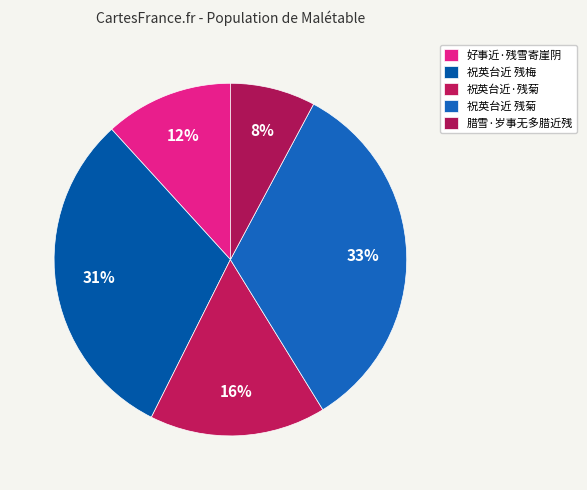

To the nearest percent, what is the difference between the largest and smallest slice percentages?

26%